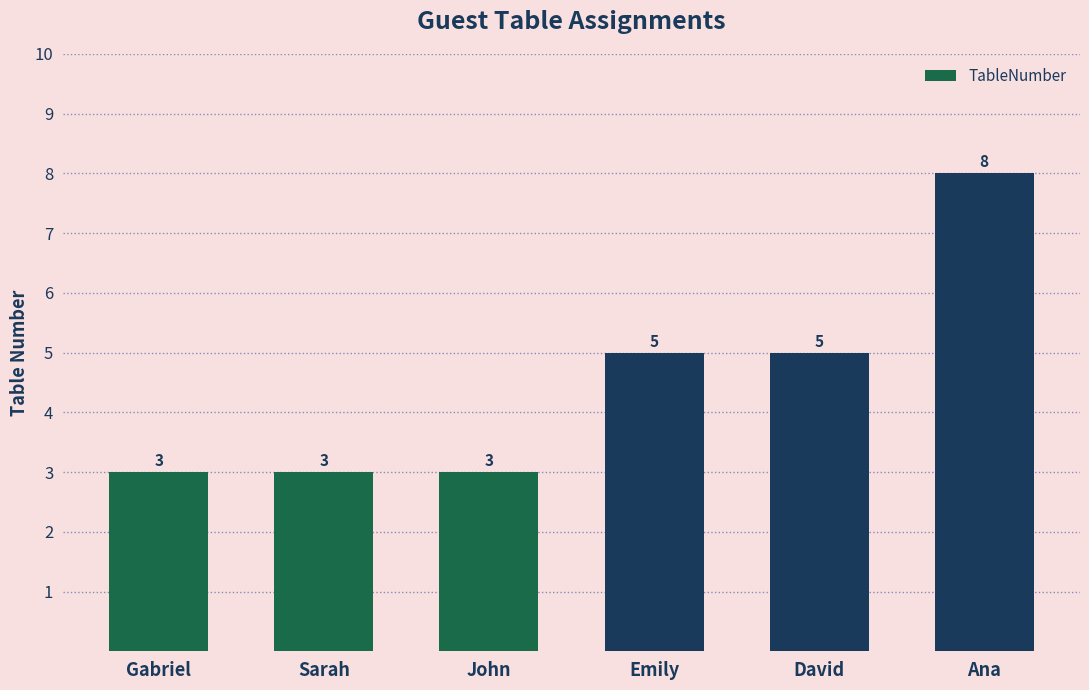

What is the minimum value shown in the chart?

3